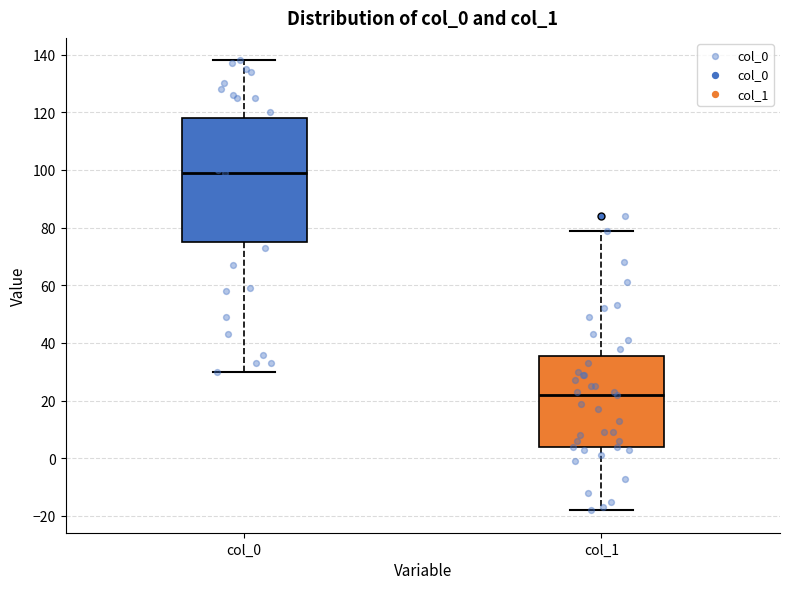

Where is the upper edge of the box for col_1 on the y-axis? The values are not printed on the chart, so give them approximately, as read against the axis.

36